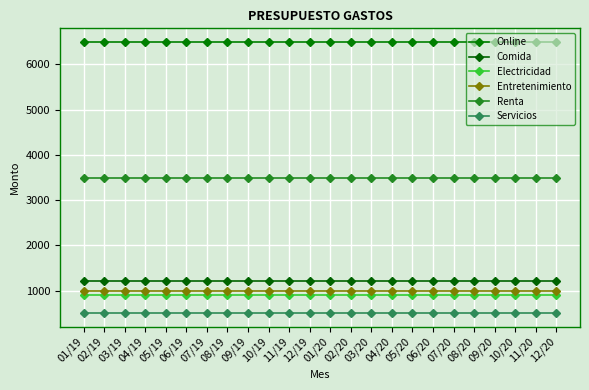

True or false: Servicios and Renta cross at least once.

False